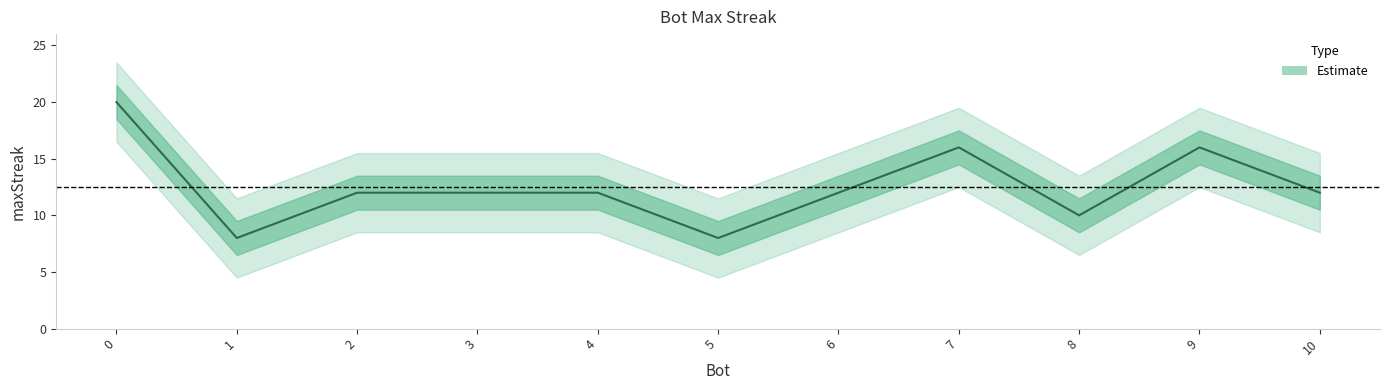

What value does the data have at 2, to the nearest 5?

10